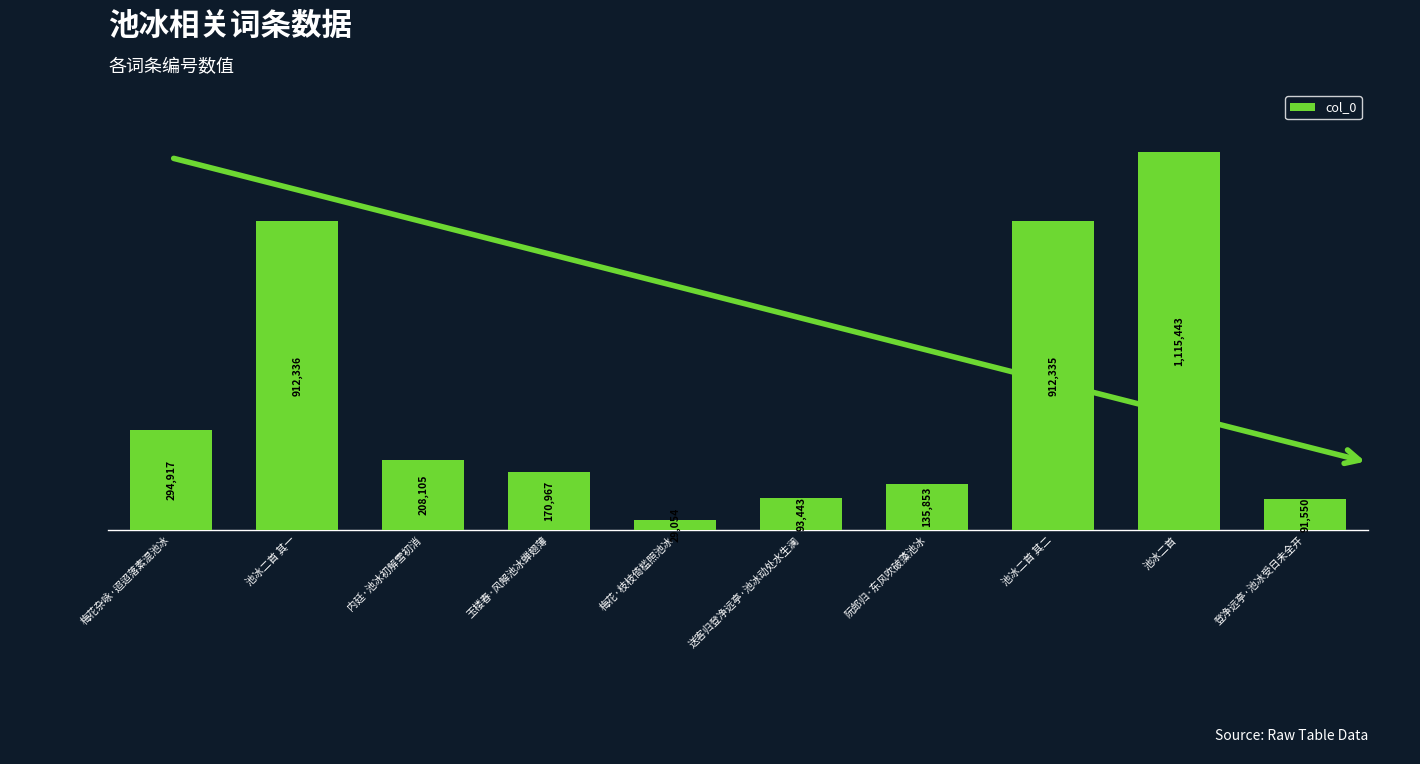

Reading left to right, what are all the values shown in this chart?

梅花杂咏·迢迢落素混池冰=294917	池冰二首 其一=912336	内廷·池冰初解雪初消=208105	玉楼春·风解池冰蝉翅薄=170967	梅花·枝枝倚槛照池冰=29054	送客归登净远亭·池冰动处水生澜=93443	阮郎归·东风吹破藻池冰=135853	池冰二首 其二=912335	池冰二首=1115443	登净远亭·池冰受日未全开=91550